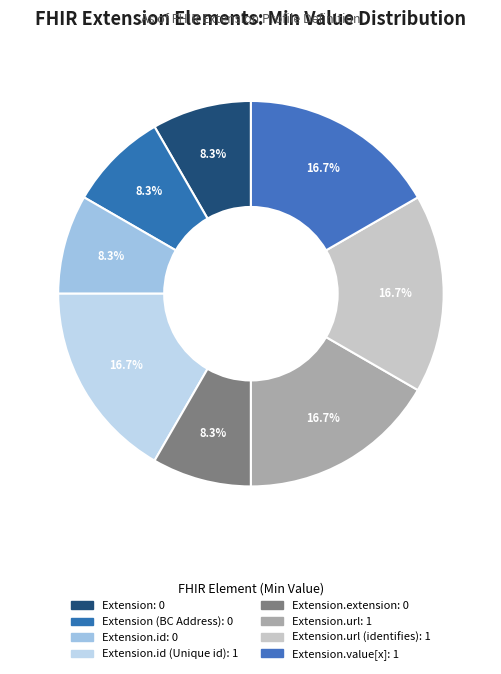

How many segments does this pie chart have?

8